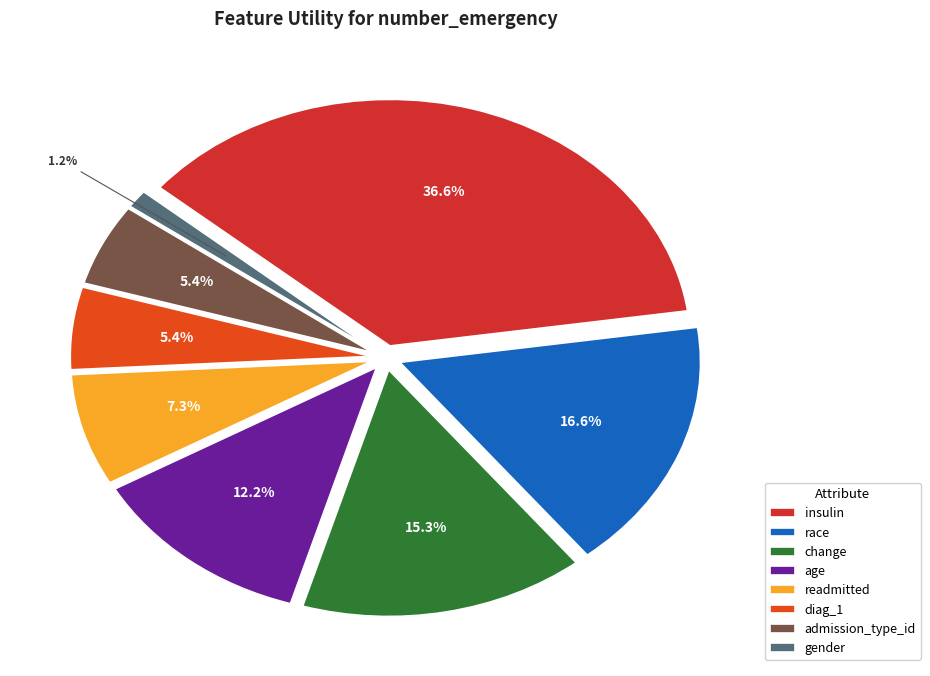

Count the number of slices in the pie.

8